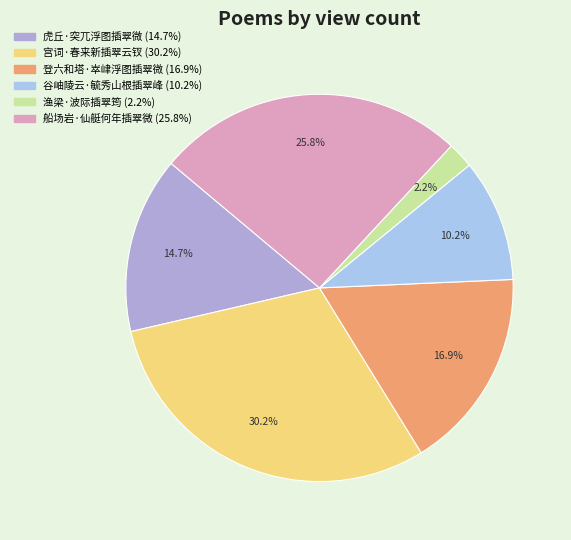

How much of the chart is everything except 虎丘·突兀浮图插翠微?

85.3%